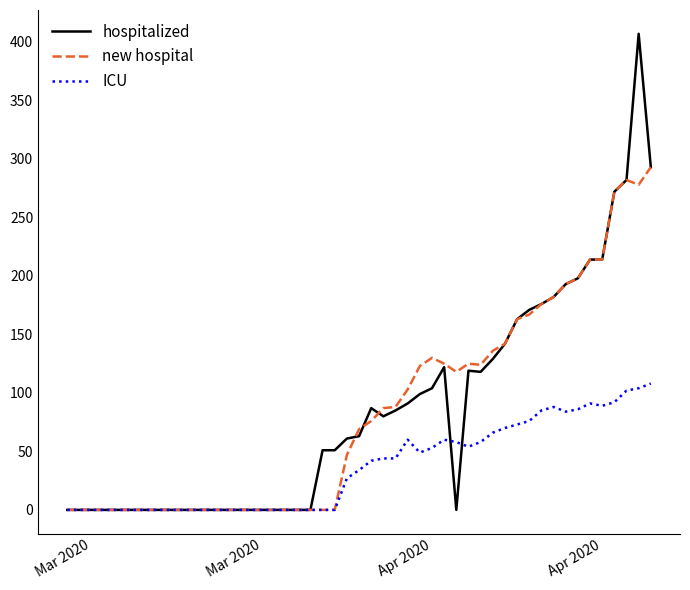

Which series has the largest range (max minus min)?

hospitalized